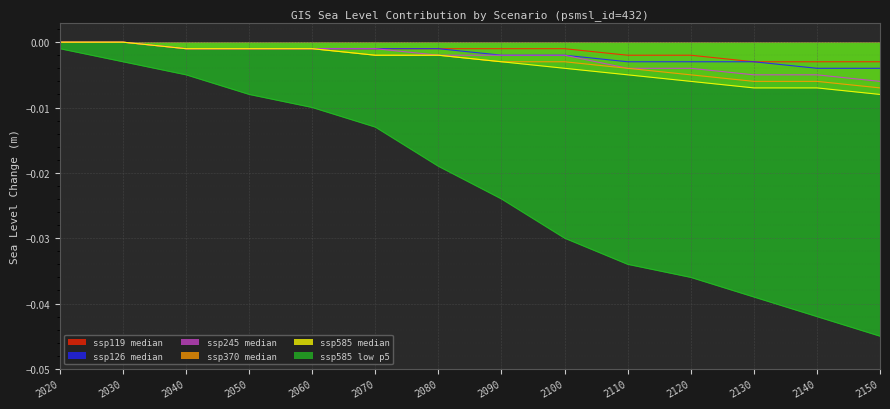

Is the value of ssp370 median at 2110 greater than the value of ssp126 median at 2110?

No